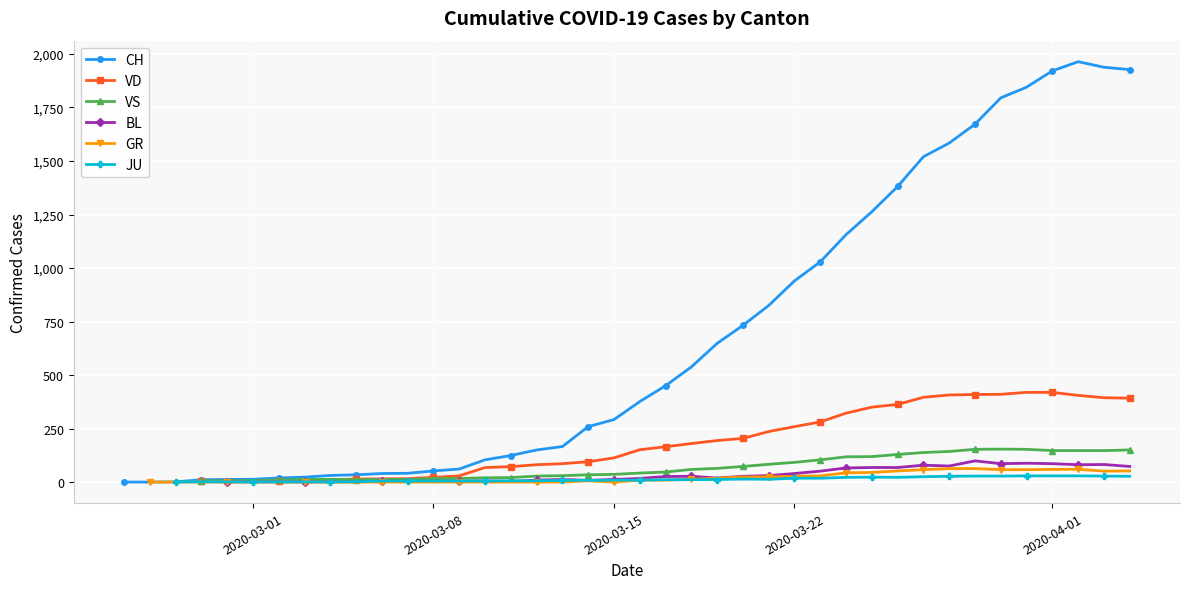

What is the maximum value for VD?

419